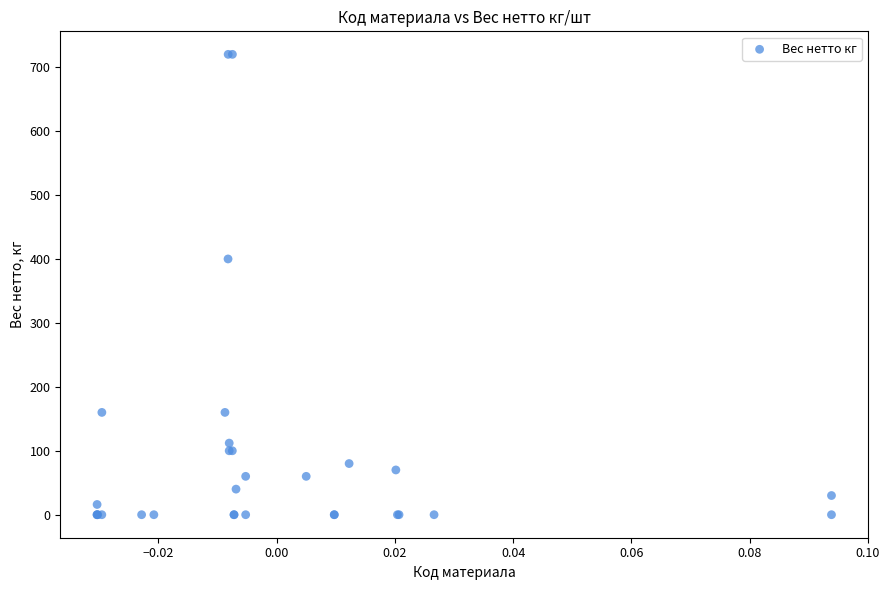

What Y value in the scatter plot is closest to 360?

400